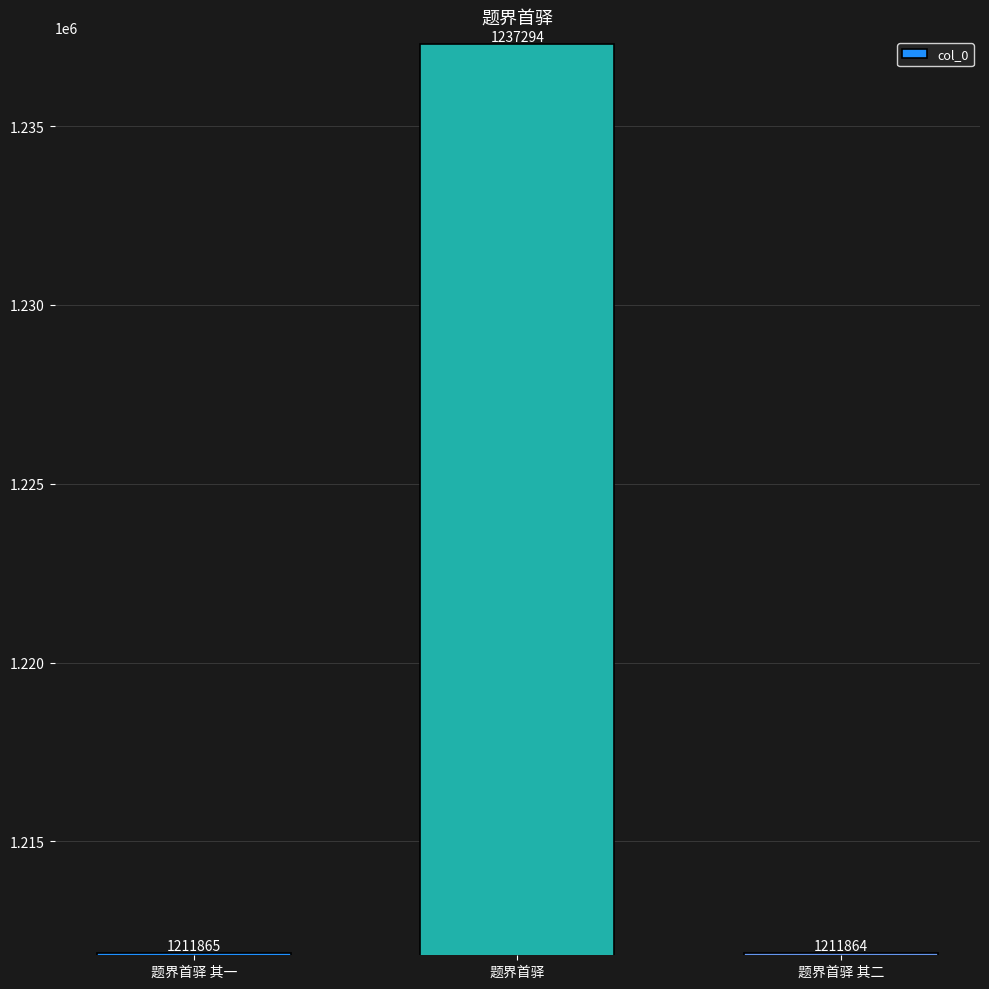

At which category does the chart reach its peak across all series?

题界首驿